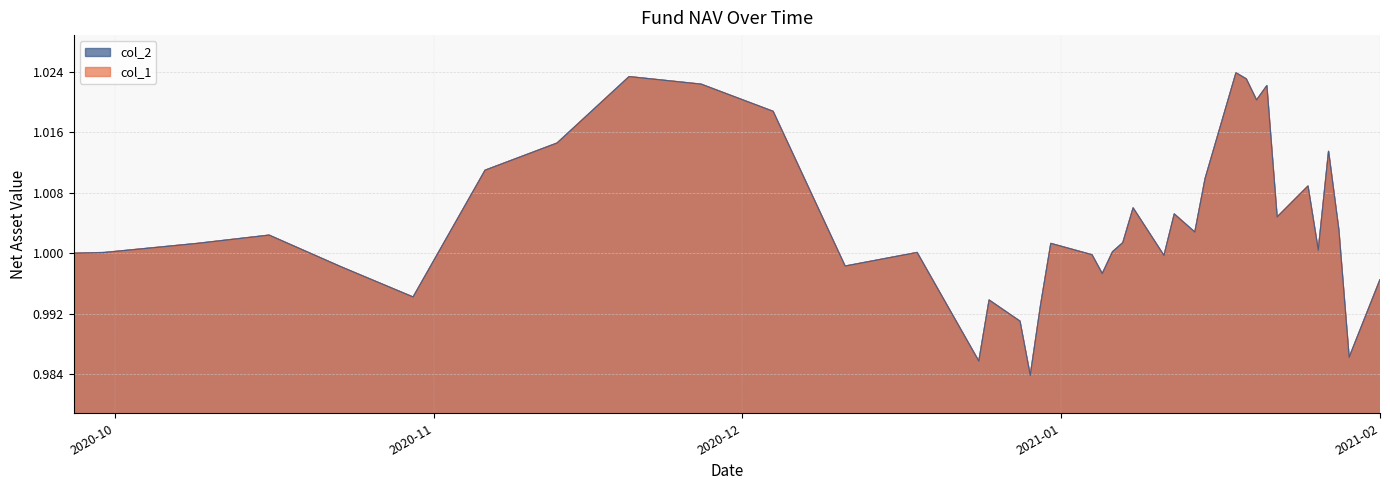

Does the chart display data point markers on the line(s)?

No